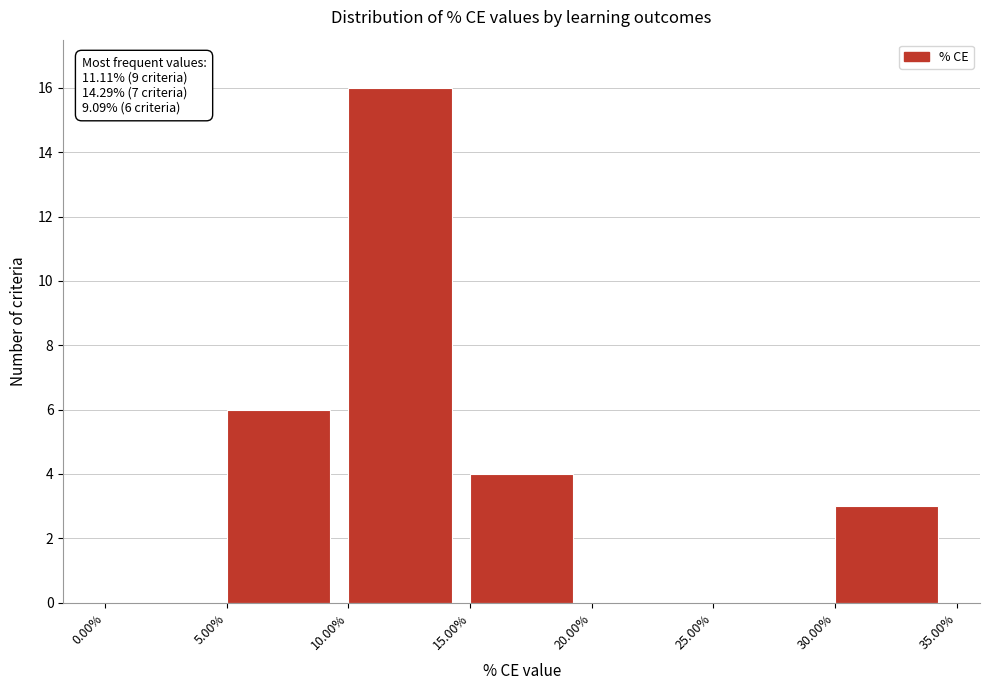

Which range on the x-axis has the tallest bar?

10.00% to 15.00%